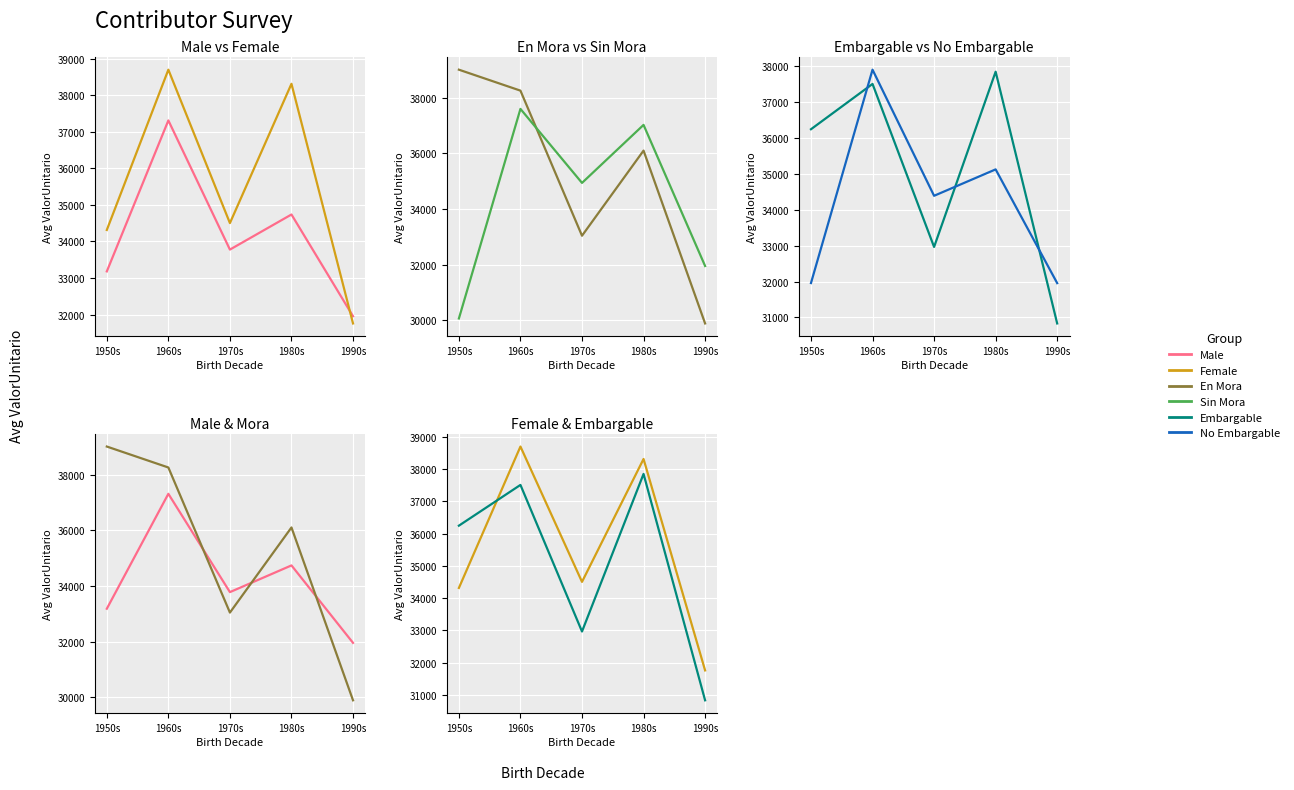

Which series has the largest total across all categories?

Female